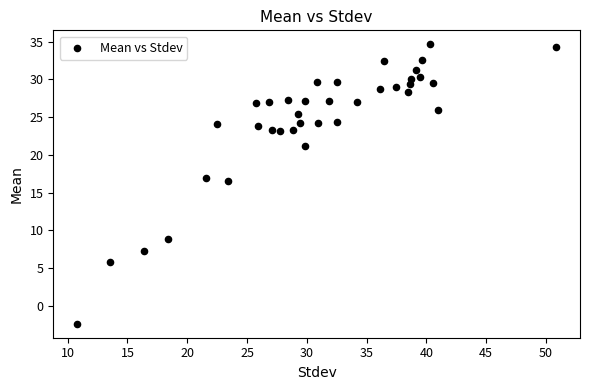

What is the range of Y values (max minus min)?

37.1